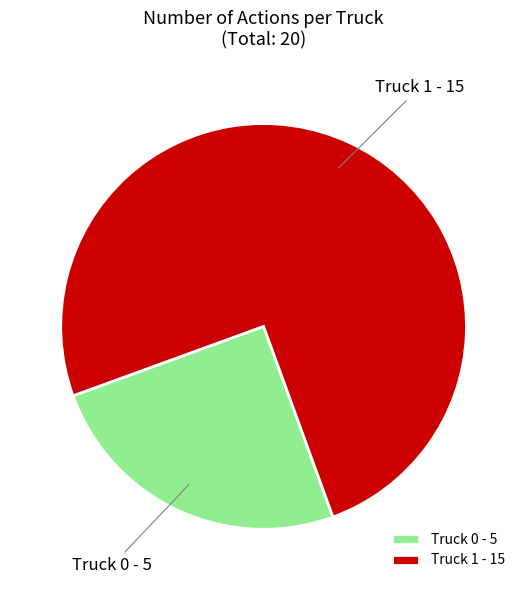

Do Truck 1 and Truck 0 together represent more than half of the pie?

Yes